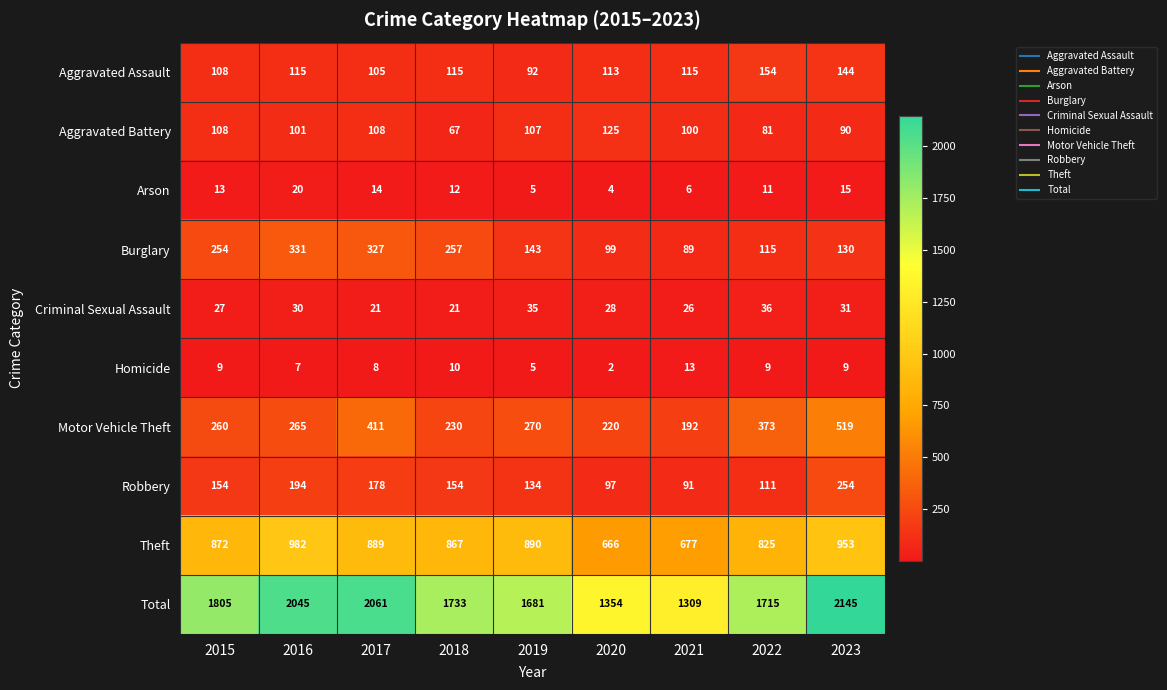

What is the spread (max minus min) of values at 2020?

1352